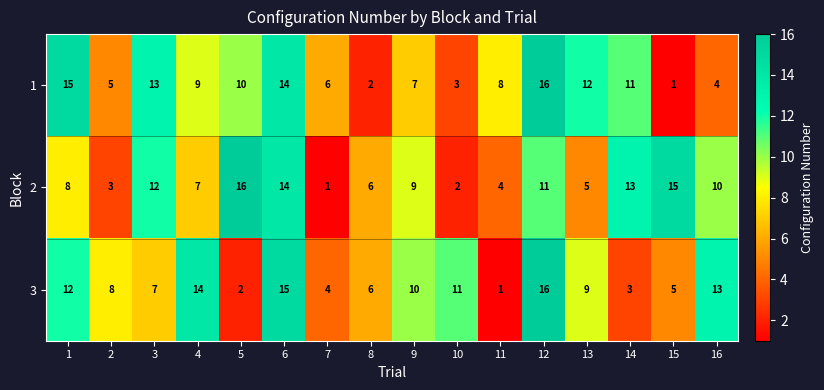

Is it true that 3 equals 2 at 15?

False